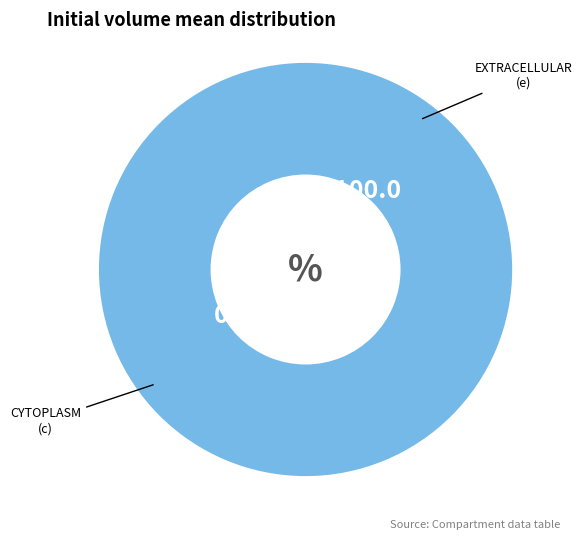

What is the majority slice?

e